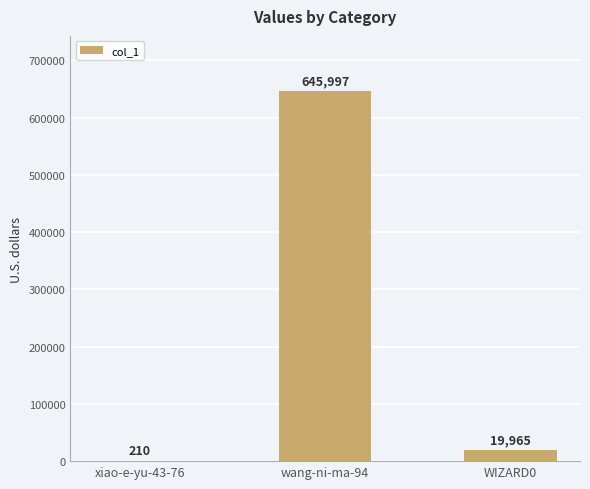

What is the average value?

222057